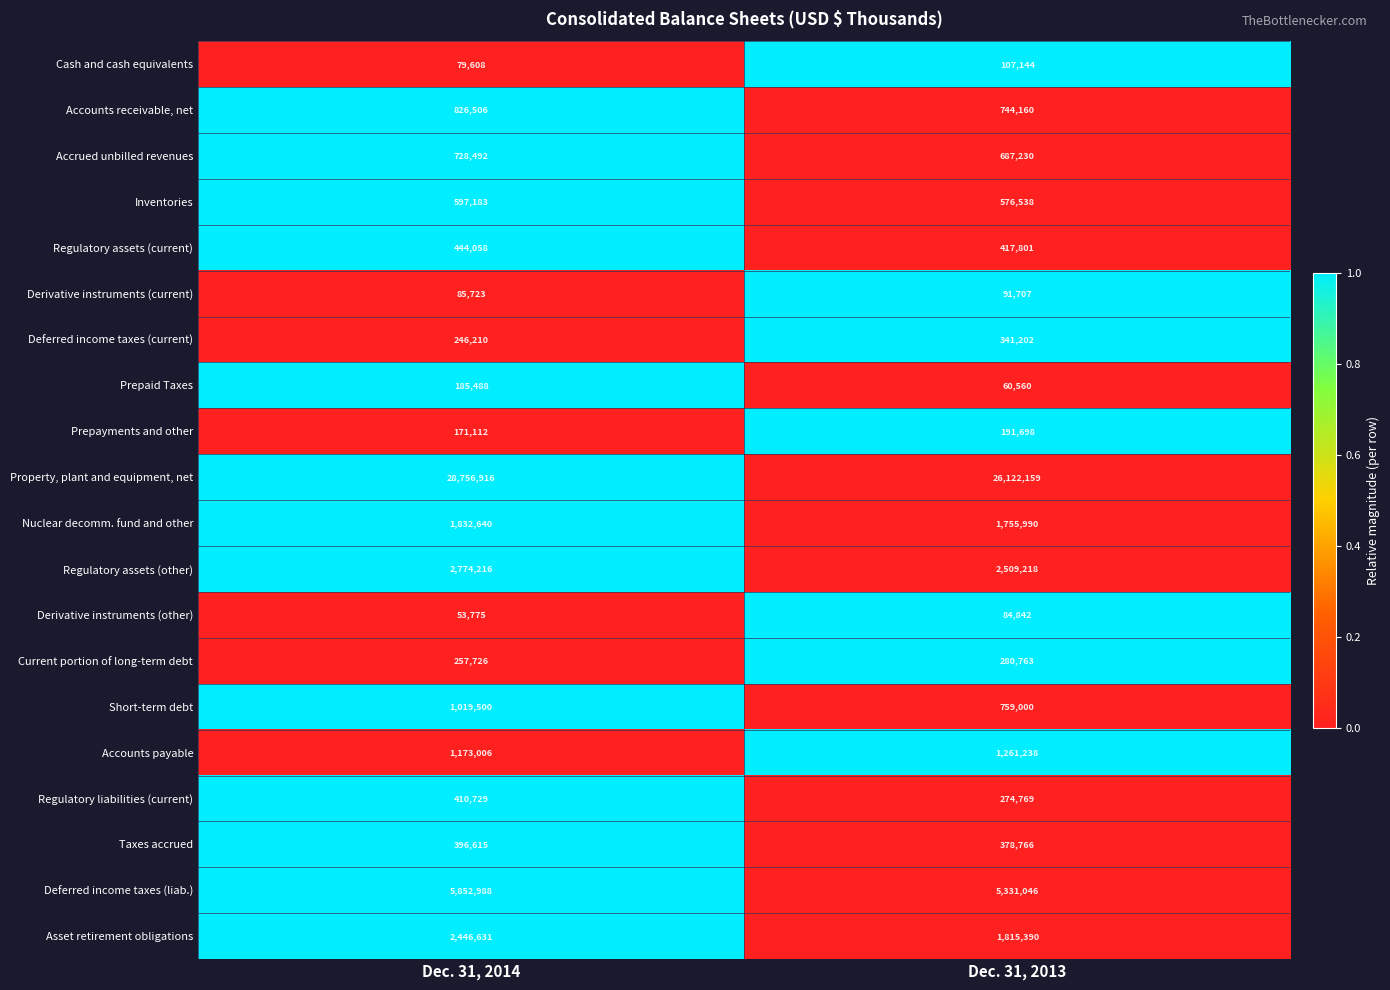

Where is Asset retirement obligations nearest to the value 2131010?

Dec. 31, 2013